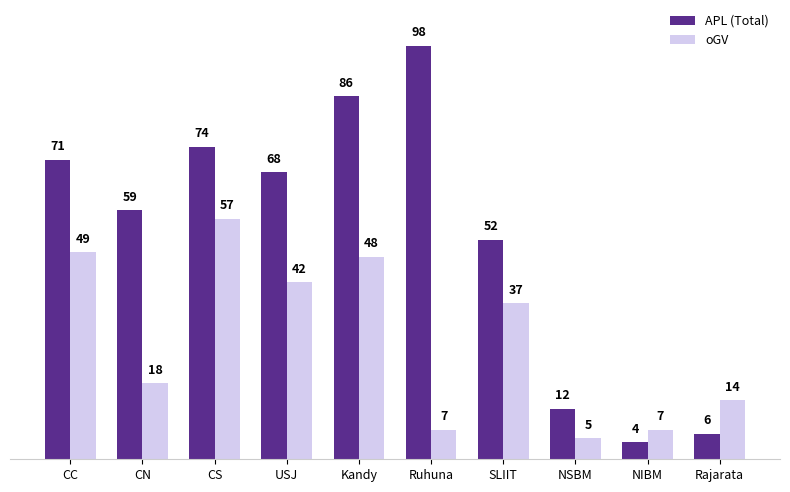

What is the value of the oGV bar at the 2nd from the left?

18